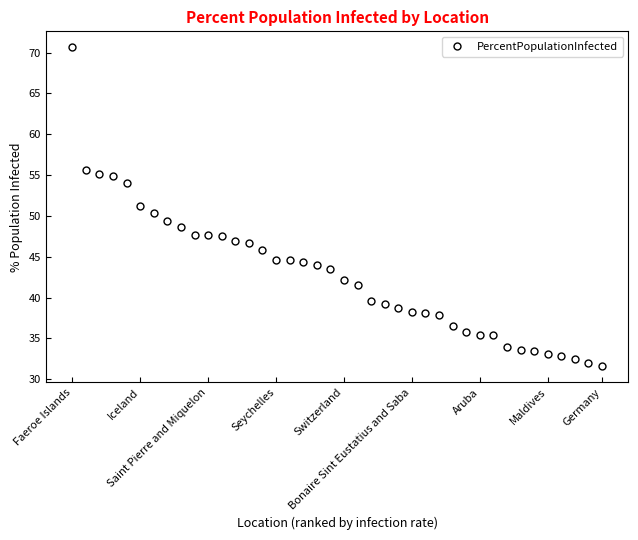

What is the value of the 9th point from the left?

48.7